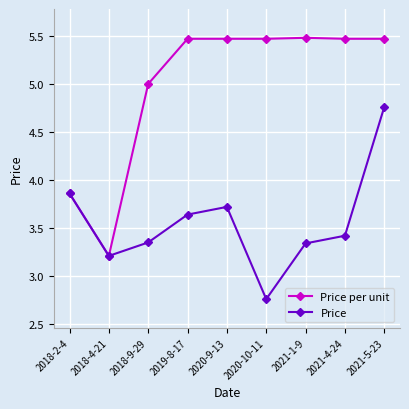

True or false: Price per unit has a value of 7.1 at 2019-8-17.

False